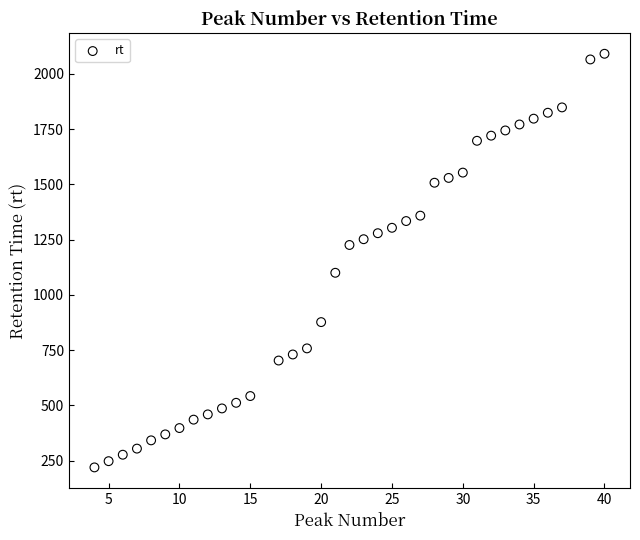

What is the range of X values (max minus min)?

36.0